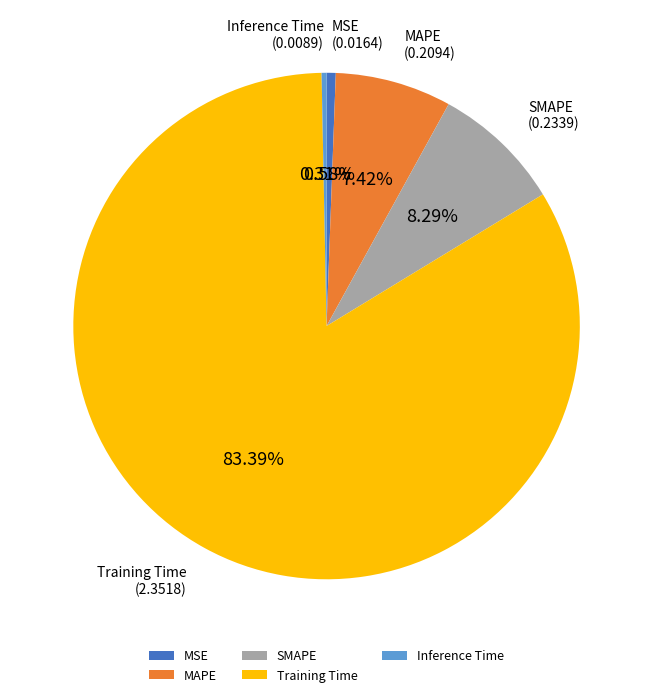

Does any single category account for the majority?

Yes